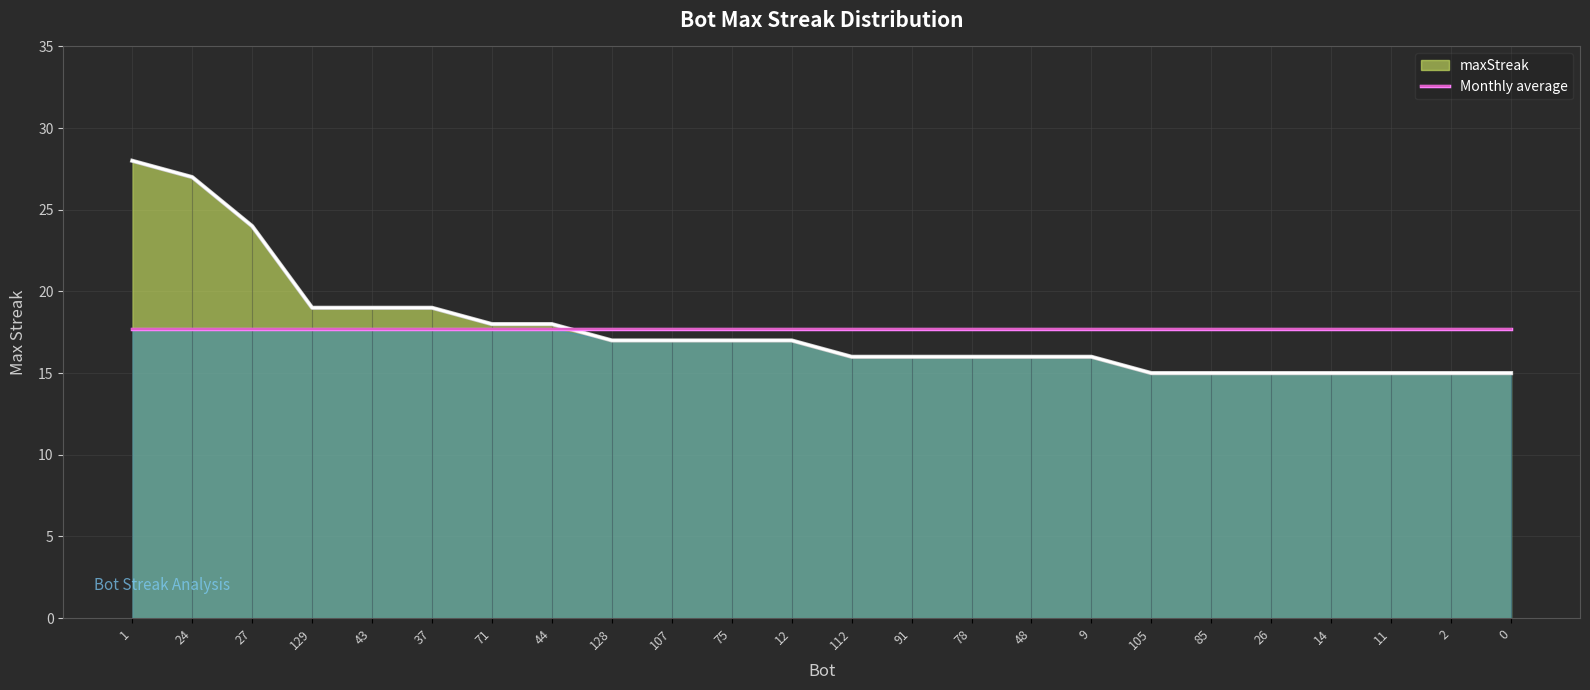

True or false: there are more than 1 points higher than both neighbors.

False